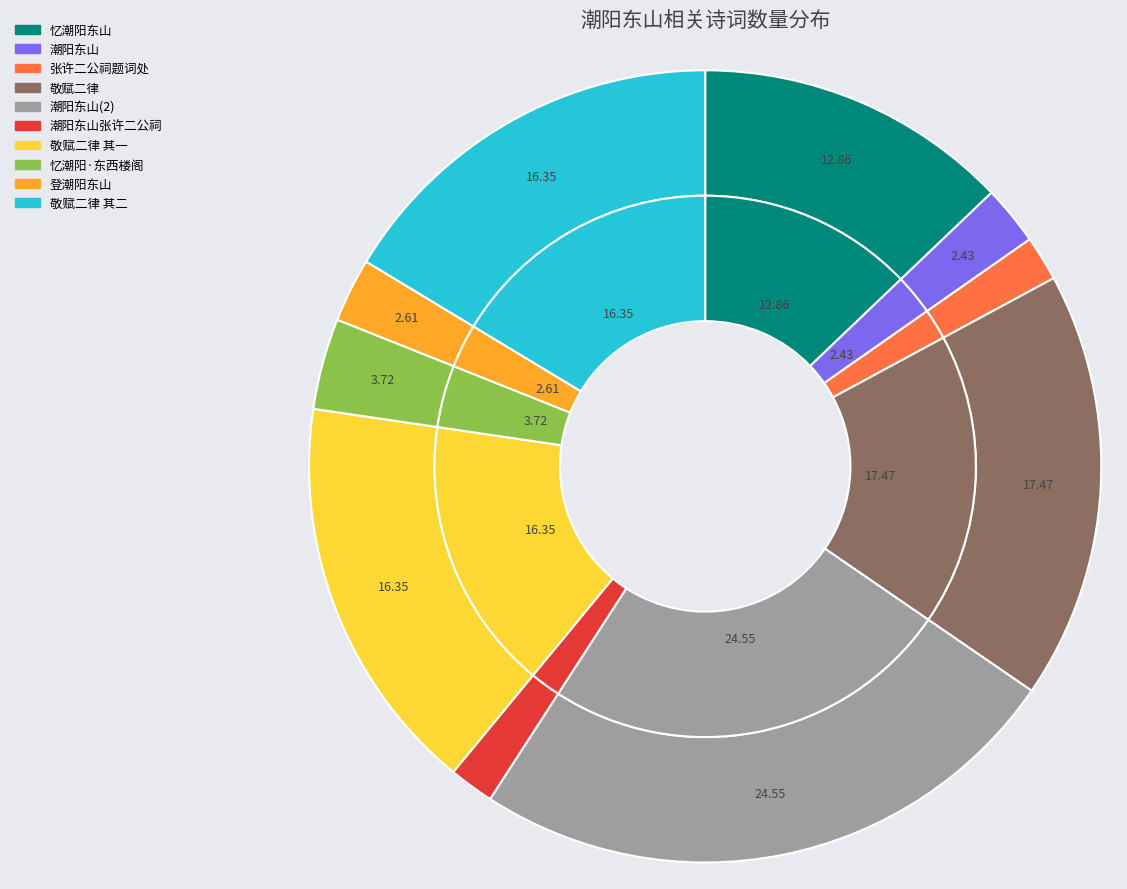

To the nearest percent, what percentage of the pie is 潮阳东山张许二公祠?

2%